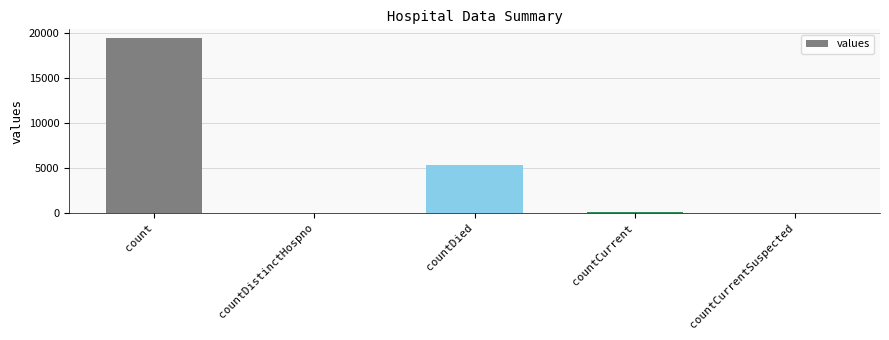

Which label corresponds to the largest value in the chart?

count